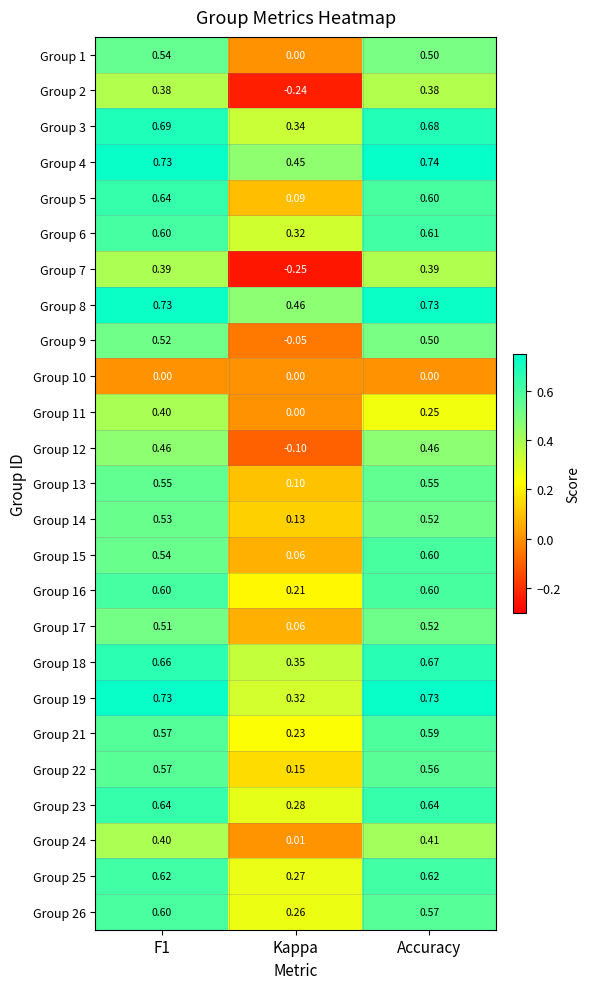

At which category does the chart reach its minimum across all series?

Kappa